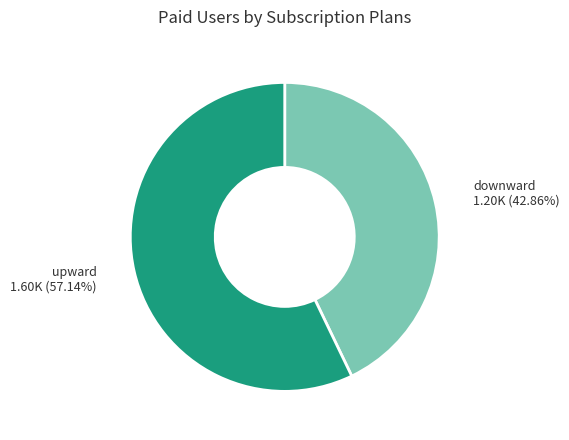

Which has a higher value, upward or downward?

upward